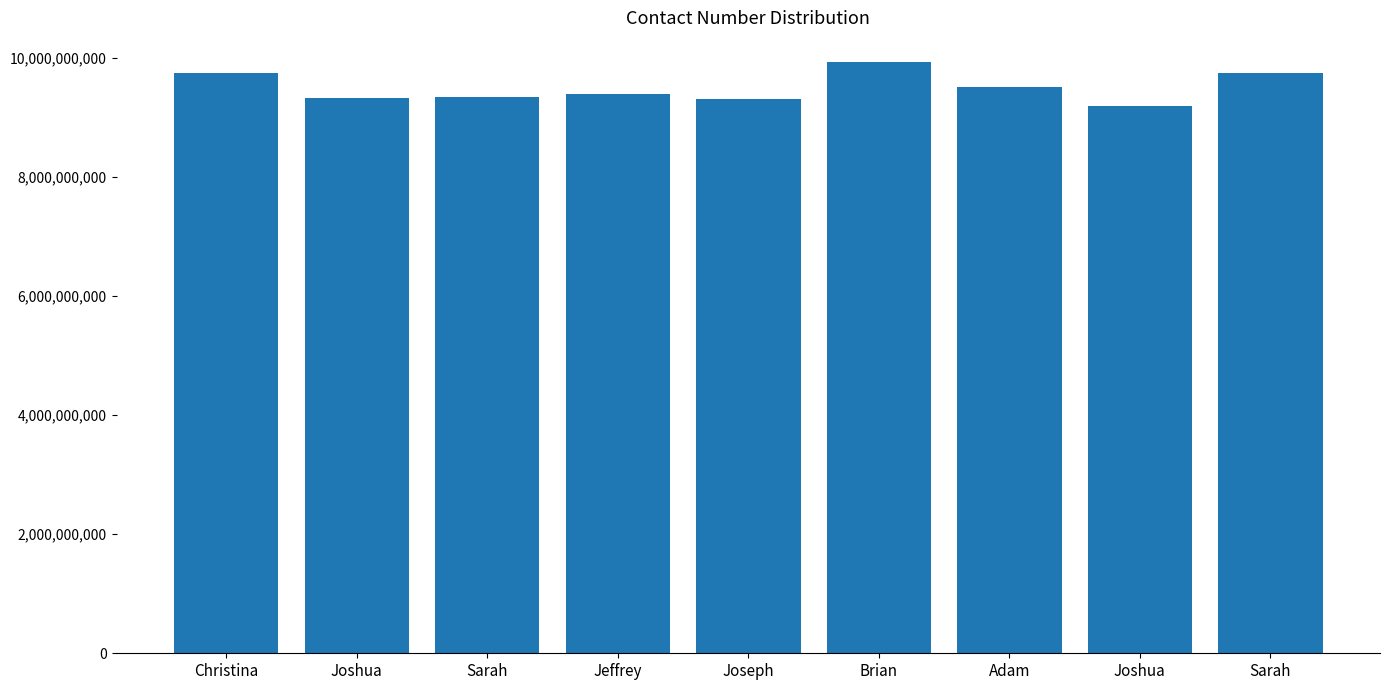

What is the difference between the values at Sarah and Brian?

592845688